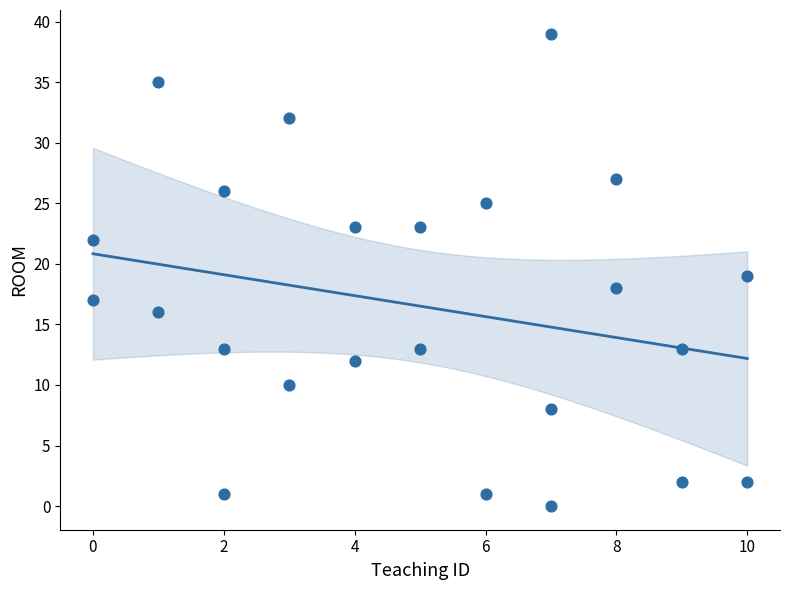

What is the range of X values (max minus min)?

10